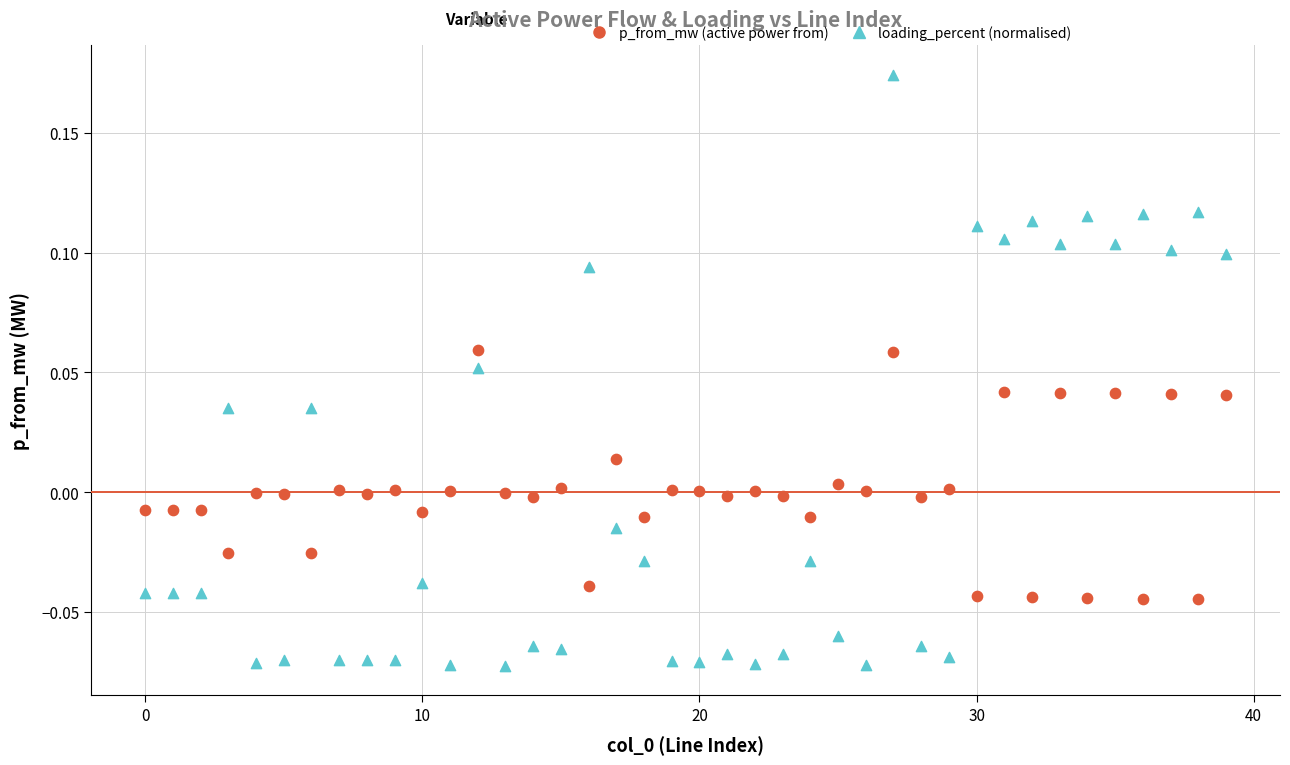

Which series has the widest spread of Y values?

loading_percent (normalised)